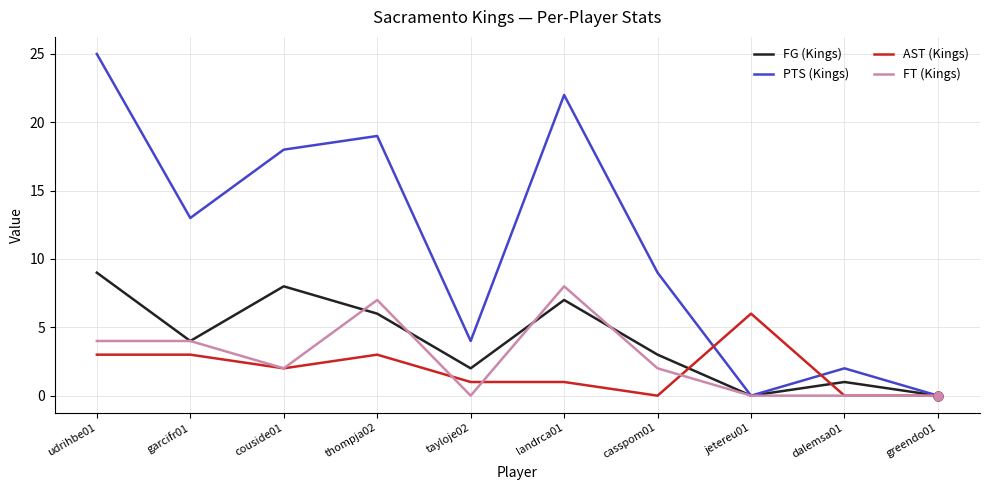

Between couside01 and casspom01, which series saw the biggest shift?

PTS (Kings)